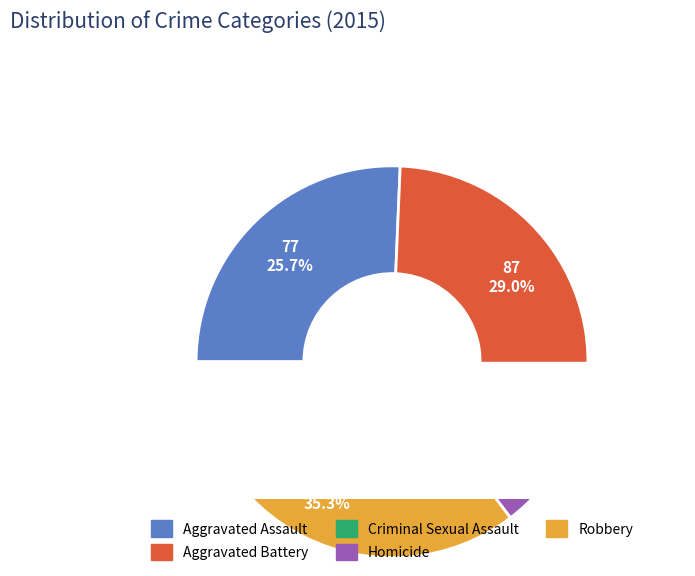

The Criminal Sexual Assault slice represents 18% of the pie. True or false?

False